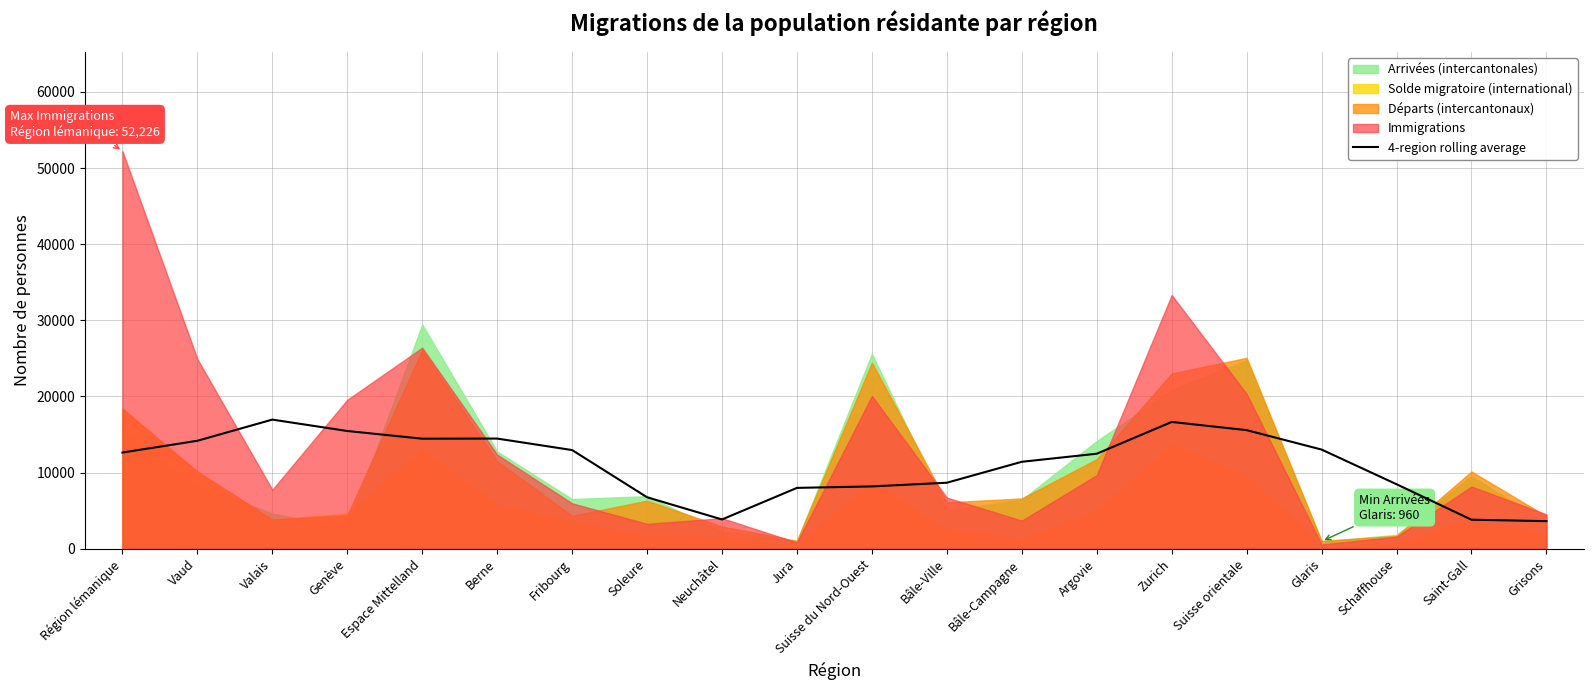

List the labels in order of value, smallest first.

Grisons, Saint-Gall, Neuchâtel, Soleure, Jura, Suisse du Nord-Ouest, Schaffhouse, Bâle-Ville, Bâle-Campagne, Argovie, Région lémanique, Fribourg, Glaris, Vaud, Espace Mittelland, Berne, Genève, Suisse orientale, Zurich, Valais